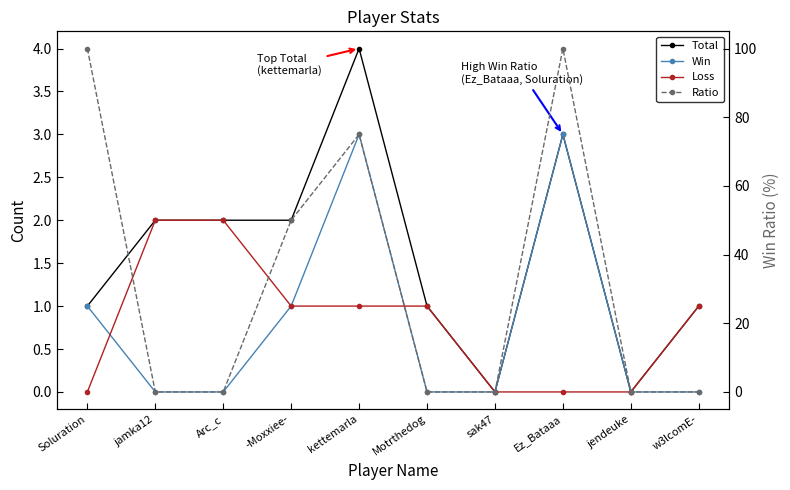

Where is Win nearest to the value 1?

Soluration